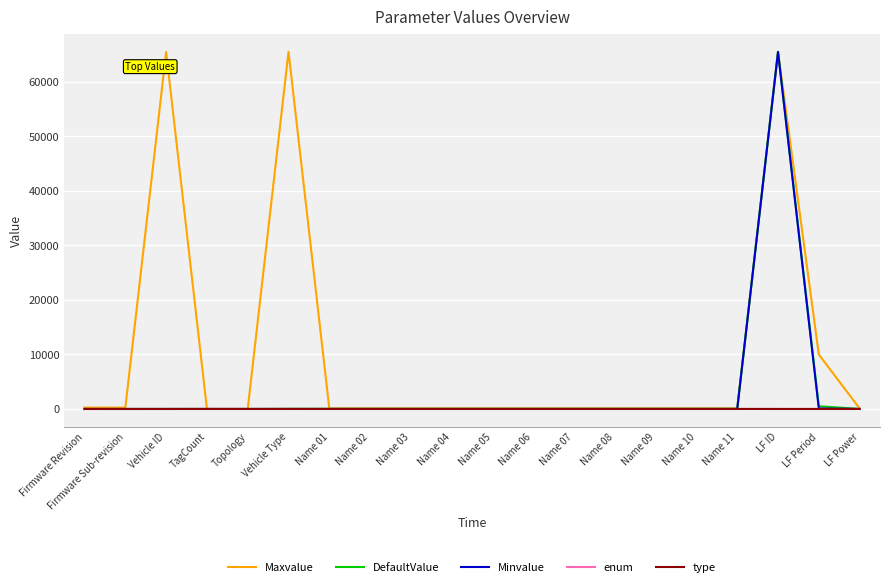

Which series has the largest total across all categories?

Maxvalue